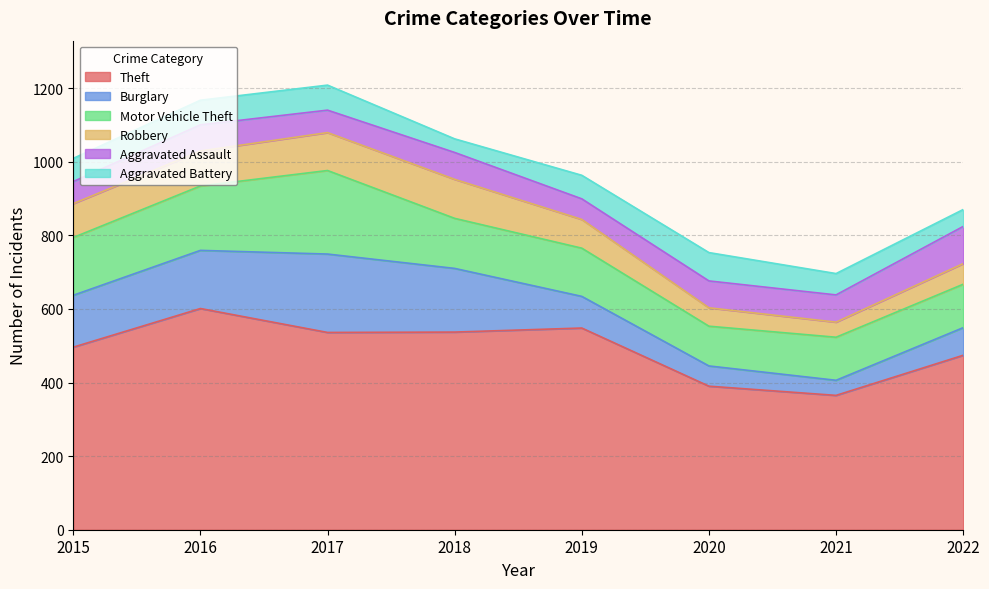

True or false: Burglary and Theft cross at least once.

False